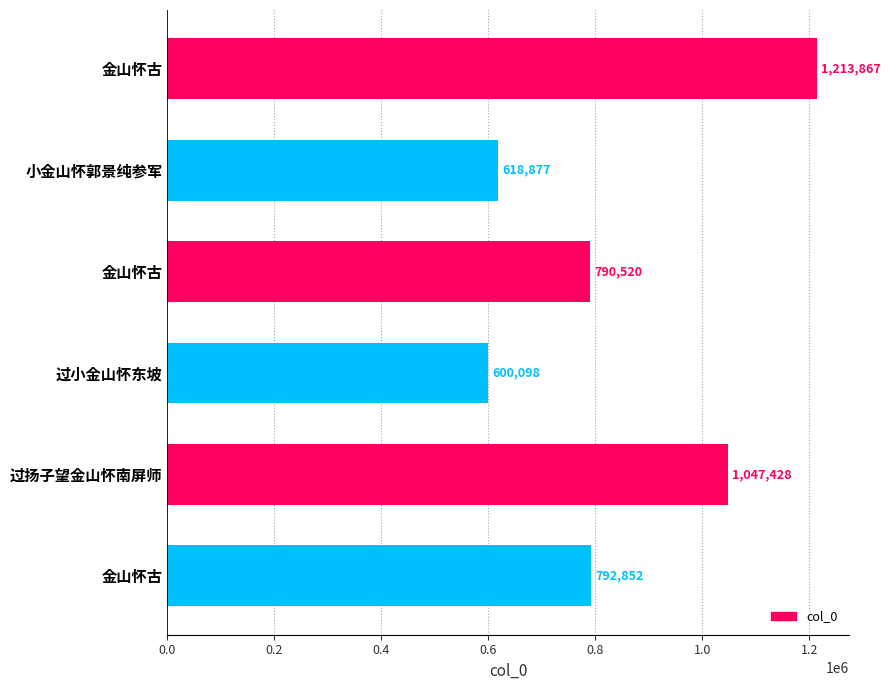

Does the chart contain any negative values?

No